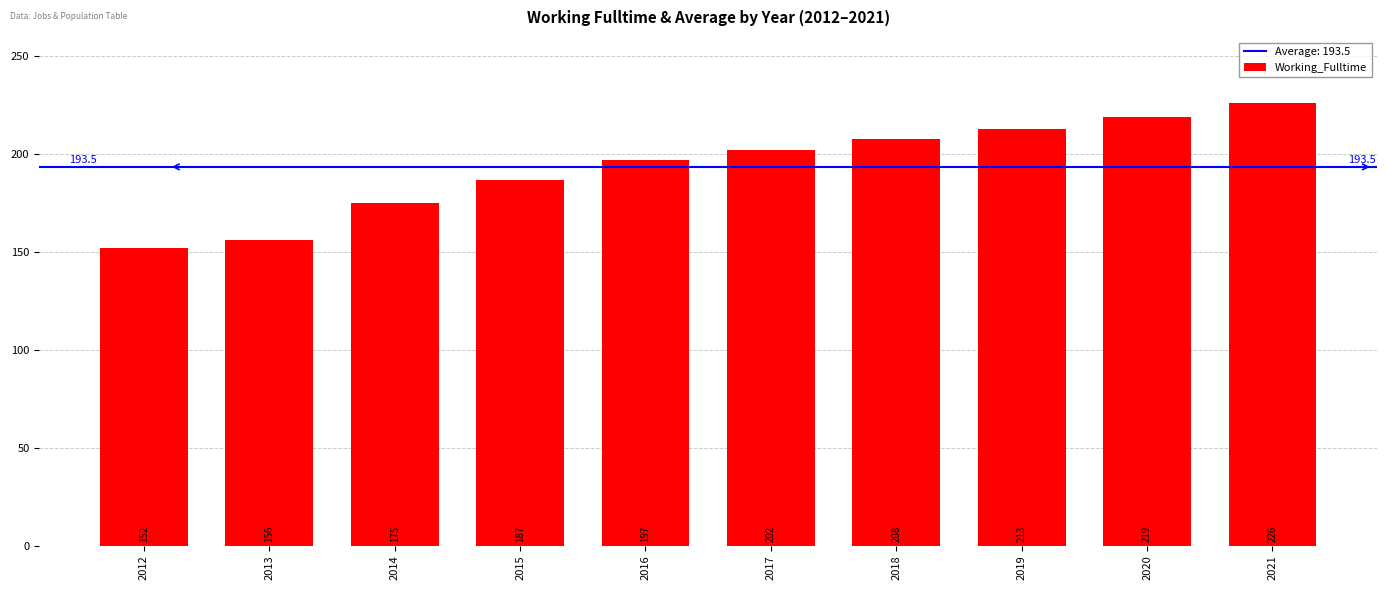

How many distinct data groups are displayed?

1